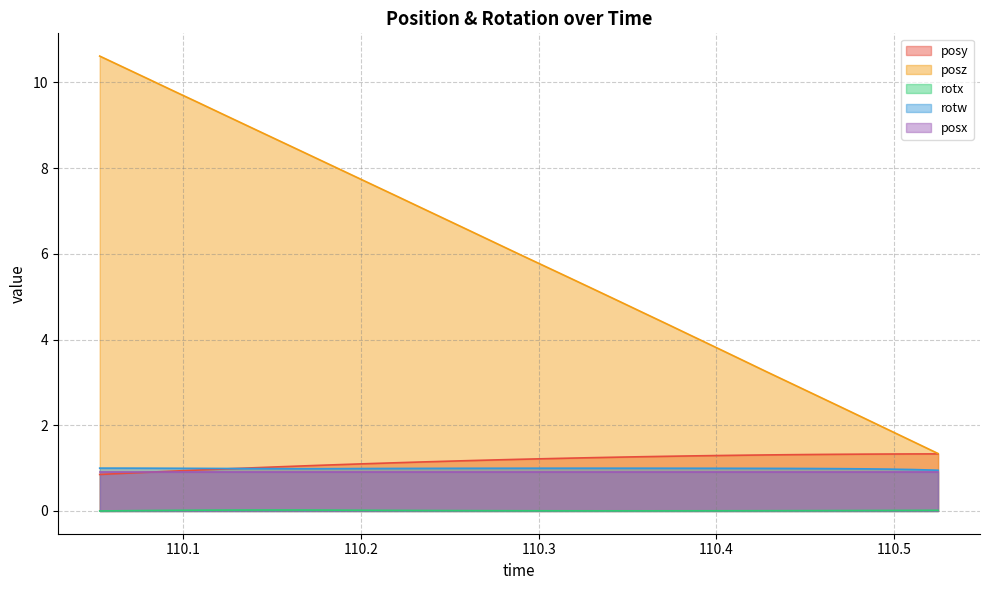

Which series has the widest spread of values?

posz